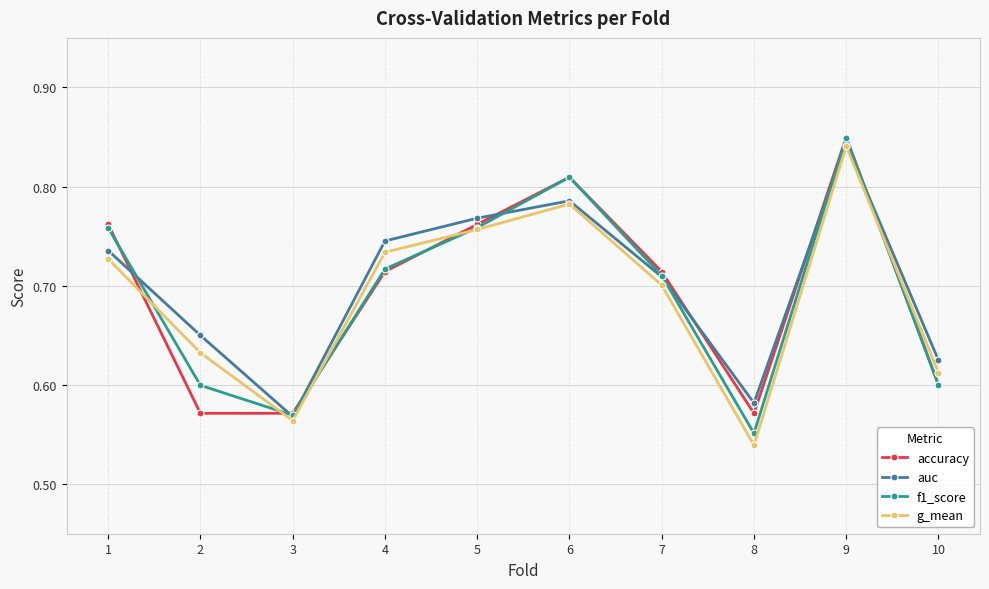

Which label corresponds to the largest value in the chart?

9